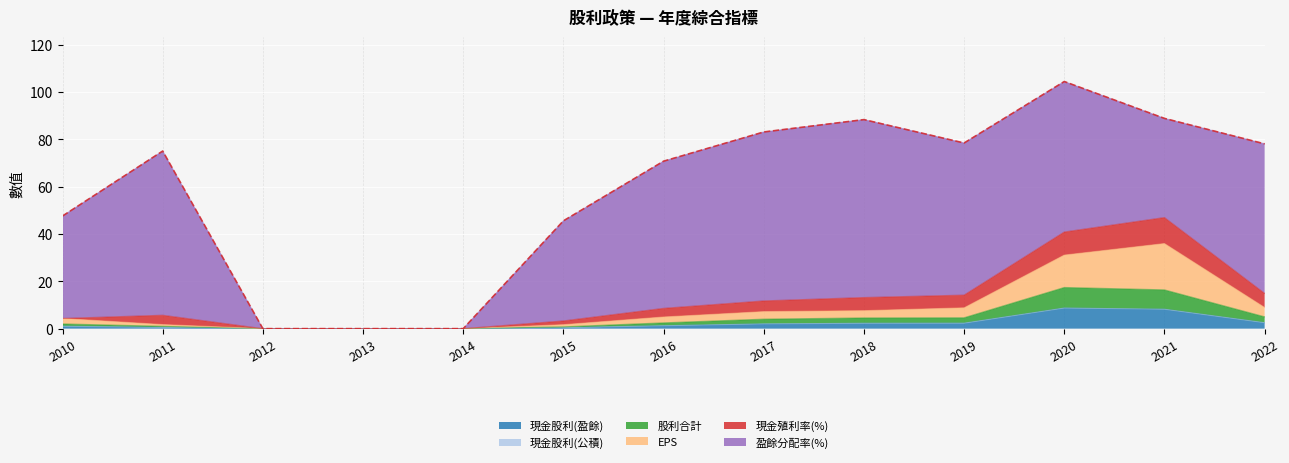

What is the total value across all series at 2021?

88.9